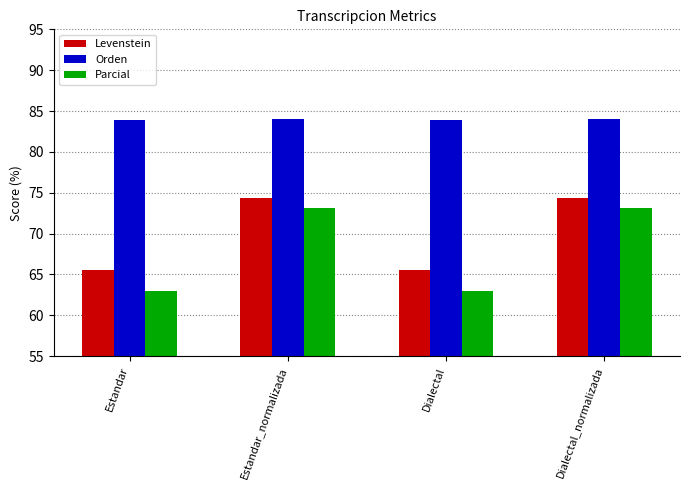

At which label is Parcial closest to 13?

Estandar